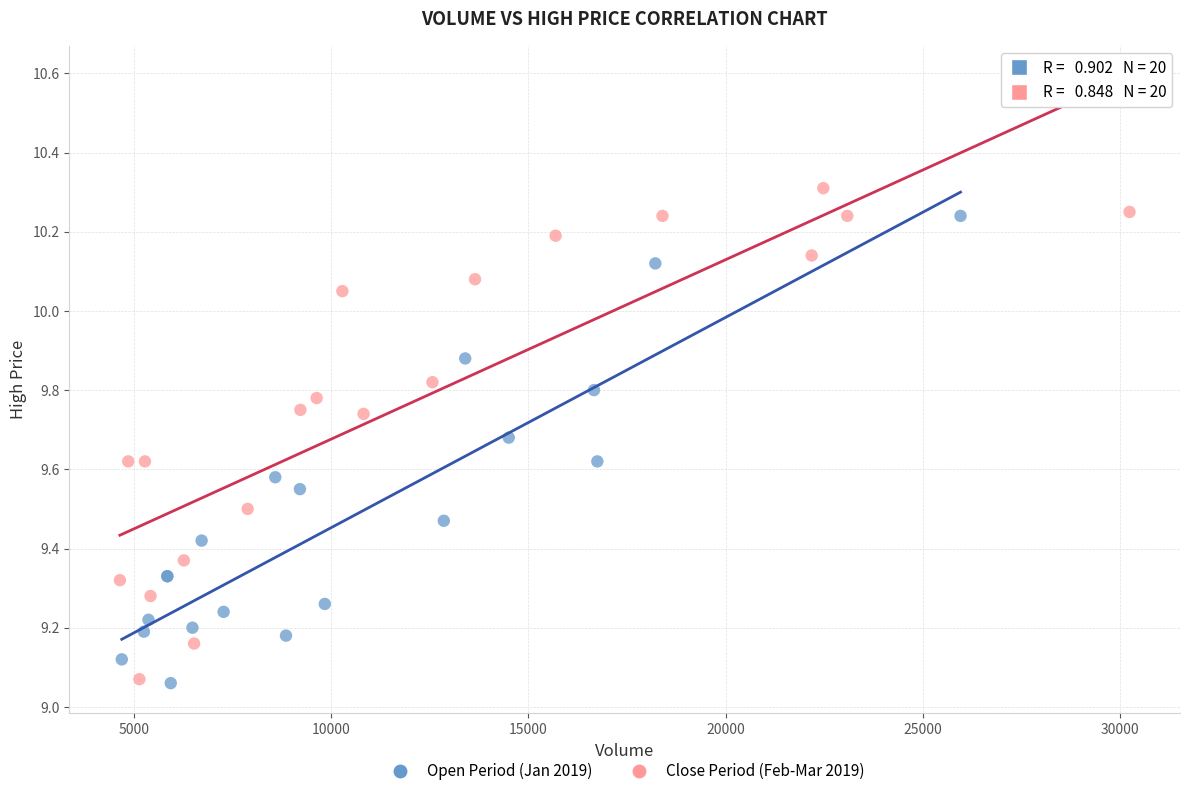

Which series reaches the maximum Y coordinate?

Close Period (Feb-Mar 2019)